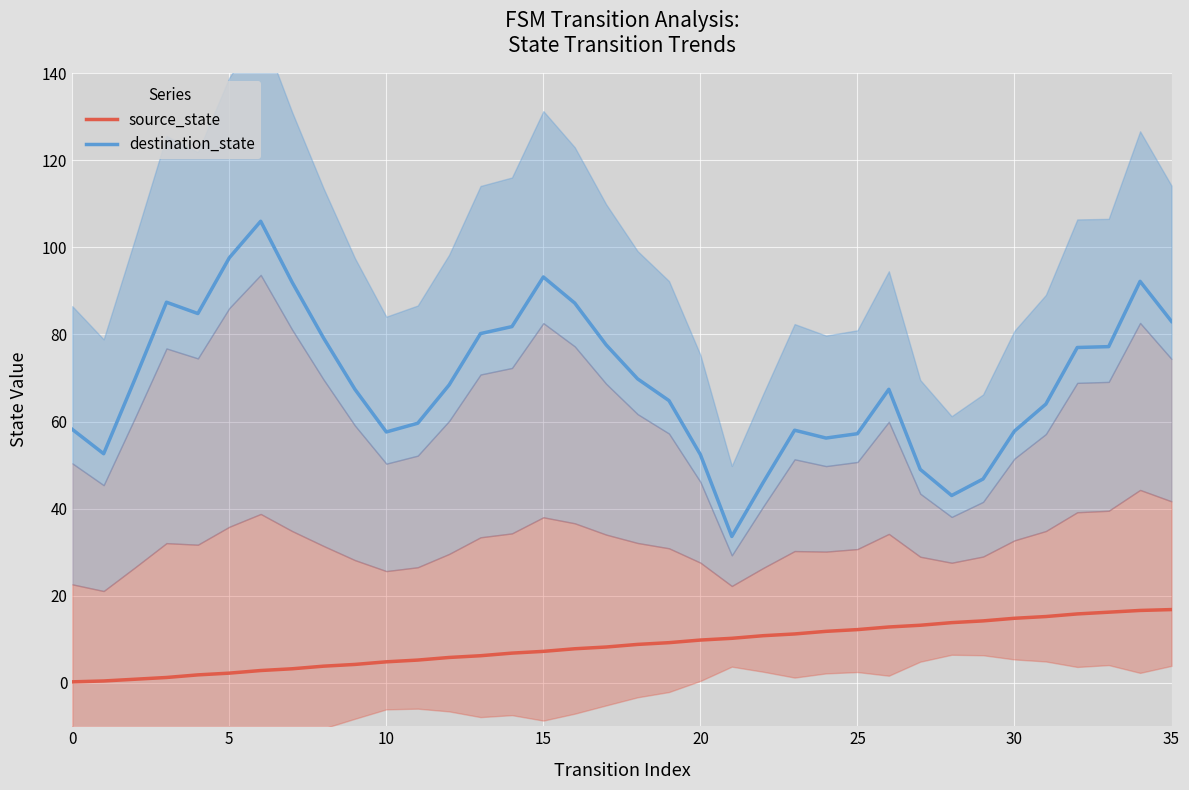

What is the minimum value shown in the chart?

0.2